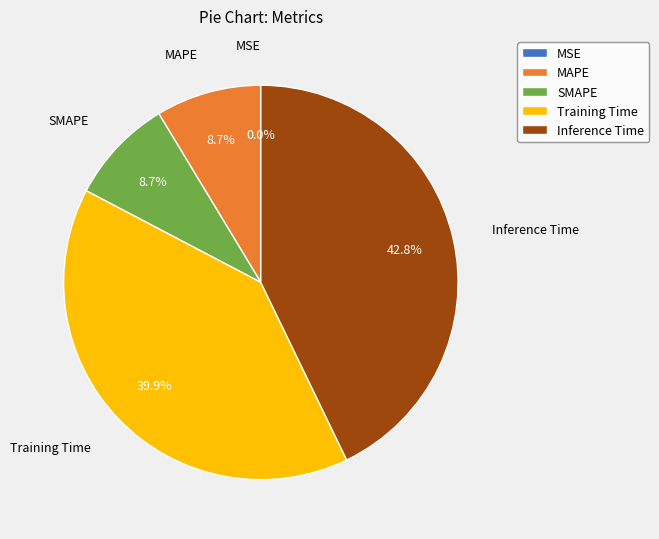

Does SMAPE account for over 50% of the chart?

No